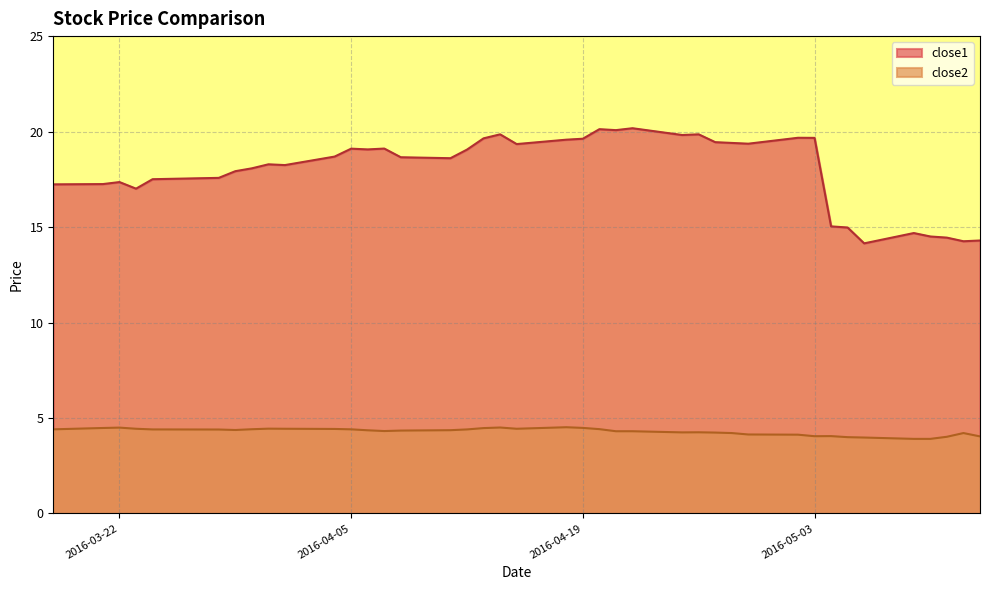

Reading right to left, transcribe all the data shown in this chart.

close1: 2016-05-13=14.3	2016-05-12=14.3	2016-05-11=14.4	2016-05-10=14.5	2016-05-09=14.7	2016-05-06=14.1	2016-05-05=15.0	2016-05-04=15.0	2016-05-03=19.7	2016-05-02=19.7	2016-04-29=19.4	2016-04-28=19.4	2016-04-27=19.4	2016-04-26=19.9	2016-04-25=19.8	2016-04-22=20.2	2016-04-21=20.1	2016-04-20=20.1	2016-04-19=19.6	2016-04-18=19.6	2016-04-15=19.3	2016-04-14=19.9	2016-04-13=19.6	2016-04-12=19.1	2016-04-11=18.6	2016-04-08=18.7	2016-04-07=19.1	2016-04-06=19.1	2016-04-05=19.1	2016-04-04=18.7	2016-04-01=18.2	2016-03-31=18.3	2016-03-30=18.1	2016-03-29=17.9	2016-03-28=17.6	2016-03-24=17.5	2016-03-23=17.0	2016-03-22=17.4	2016-03-21=17.2	2016-03-18=17.2
close2: 2016-05-13=4.0	2016-05-12=4.2	2016-05-11=4.0	2016-05-10=3.9	2016-05-09=3.9	2016-05-06=4.0	2016-05-05=4.0	2016-05-04=4.0	2016-05-03=4.0	2016-05-02=4.1	2016-04-29=4.1	2016-04-28=4.2	2016-04-27=4.2	2016-04-26=4.2	2016-04-25=4.2	2016-04-22=4.3	2016-04-21=4.3	2016-04-20=4.4	2016-04-19=4.5	2016-04-18=4.5	2016-04-15=4.4	2016-04-14=4.5	2016-04-13=4.5	2016-04-12=4.4	2016-04-11=4.4	2016-04-08=4.3	2016-04-07=4.3	2016-04-06=4.4	2016-04-05=4.4	2016-04-04=4.4	2016-04-01=4.4	2016-03-31=4.4	2016-03-30=4.4	2016-03-29=4.4	2016-03-28=4.4	2016-03-24=4.4	2016-03-23=4.4	2016-03-22=4.5	2016-03-21=4.5	2016-03-18=4.4